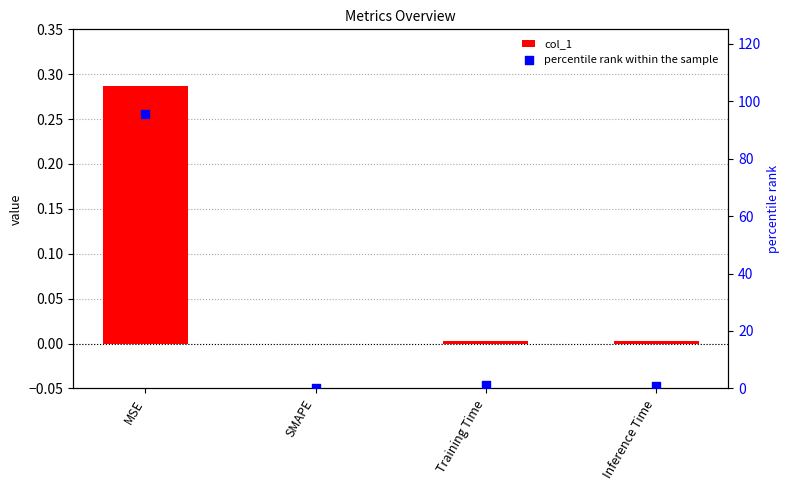

Which series contains the lowest Y value?

col_1